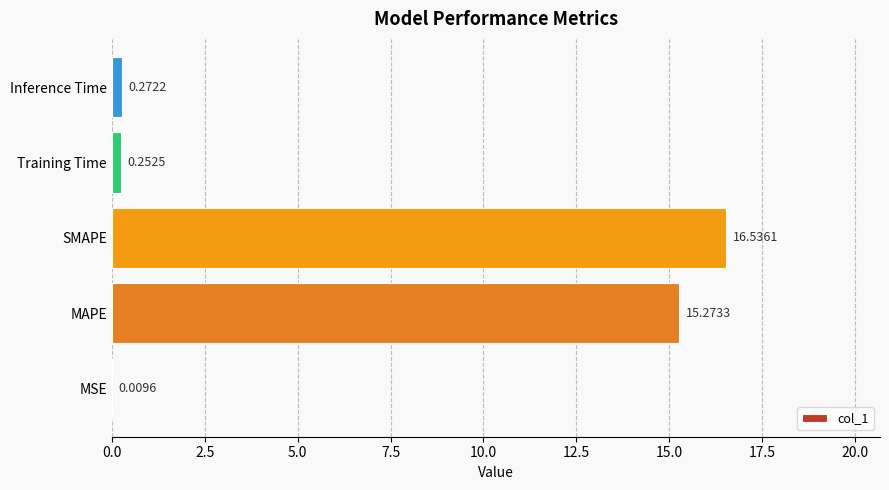

Which has a higher value, Training Time or Inference Time?

Inference Time